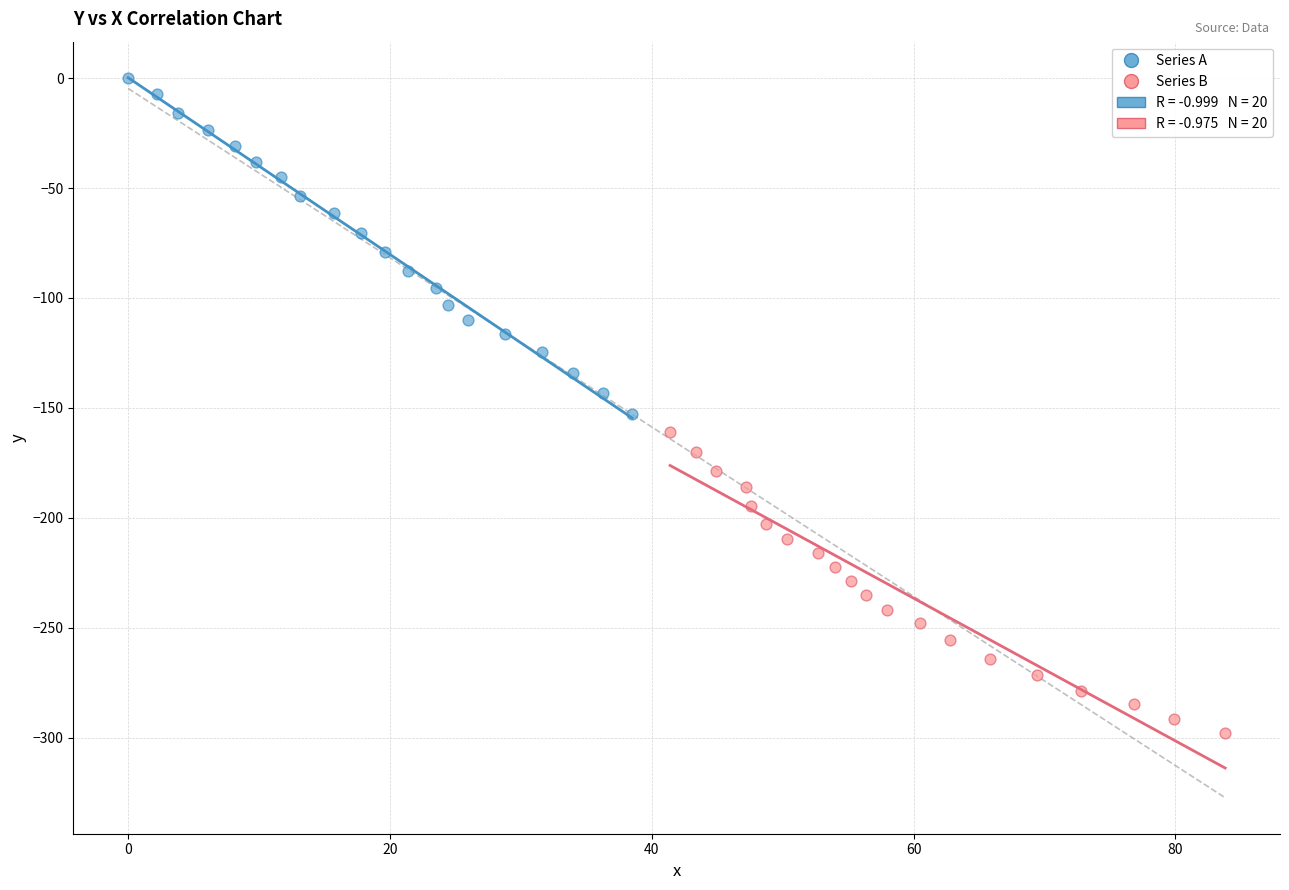

Which series contains the highest Y value?

Series A